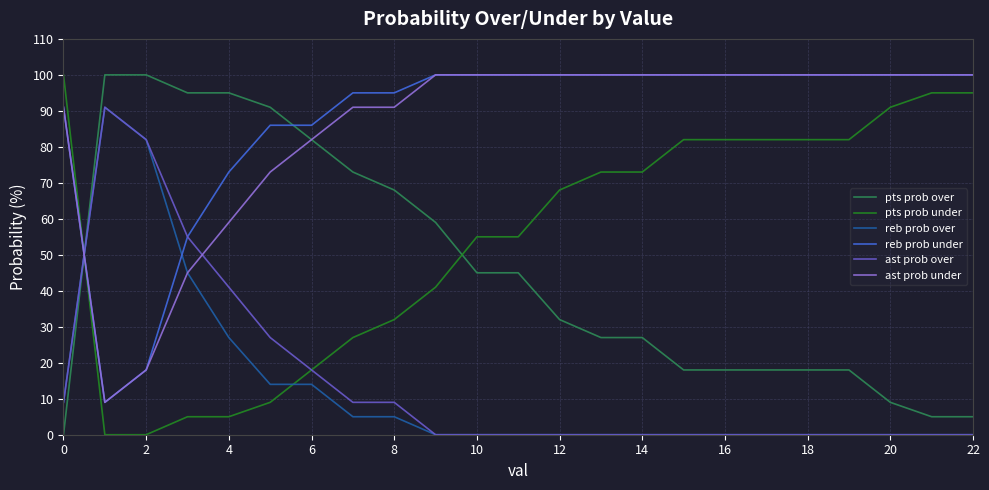

Reading left to right, extract all data points from this chart.

pts prob over: 0	100	100	95	95	91	82	73	68	59	45	45	32	27	27	18	18	18	18	18	9	5	5
pts prob under: 100	0	0	5	5	9	18	27	32	41	55	55	68	73	73	82	82	82	82	82	91	95	95
reb prob over: 9	91	82	45	27	14	14	5	5	0	0	0	0	0	0	0	0	0	0	0	0	0	0
reb prob under: 91	9	18	55	73	86	86	95	95	100	100	100	100	100	100	100	100	100	100	100	100	100	100
ast prob over: 9	91	82	55	41	27	18	9	9	0	0	0	0	0	0	0	0	0	0	0	0	0	0
ast prob under: 91	9	18	45	59	73	82	91	91	100	100	100	100	100	100	100	100	100	100	100	100	100	100